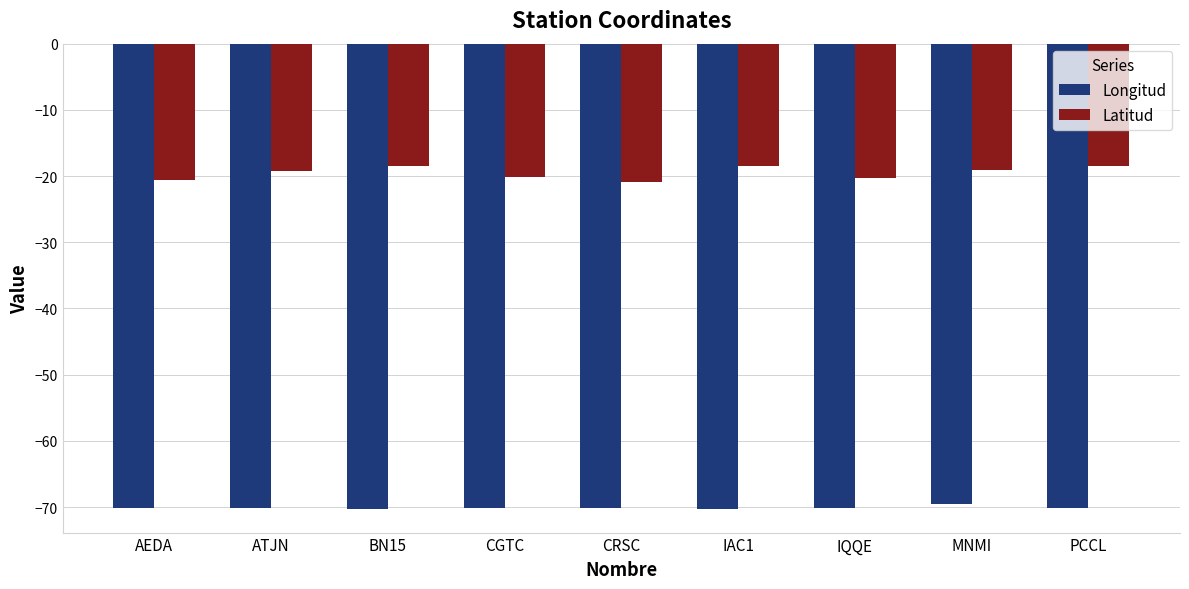

What is the sum of the Longitud values at ATJN and IAC1?

-140.5